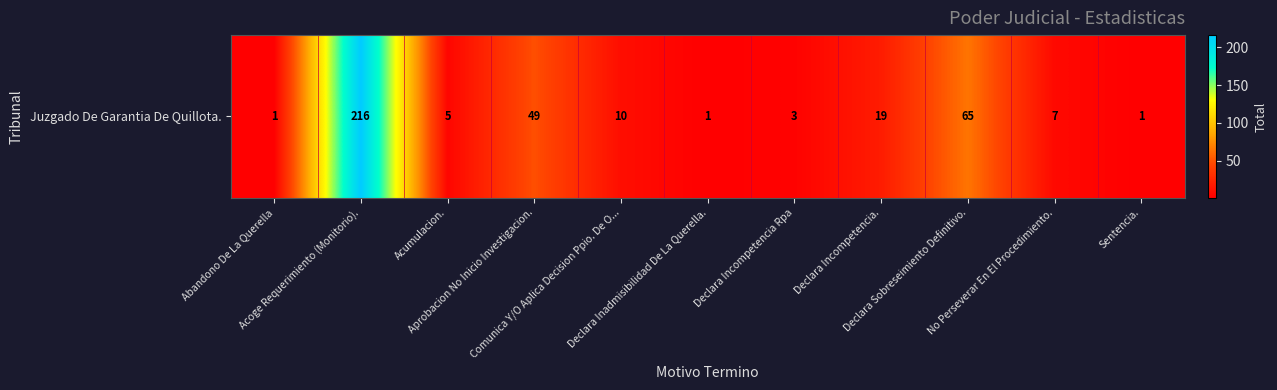

What is the average value?

34